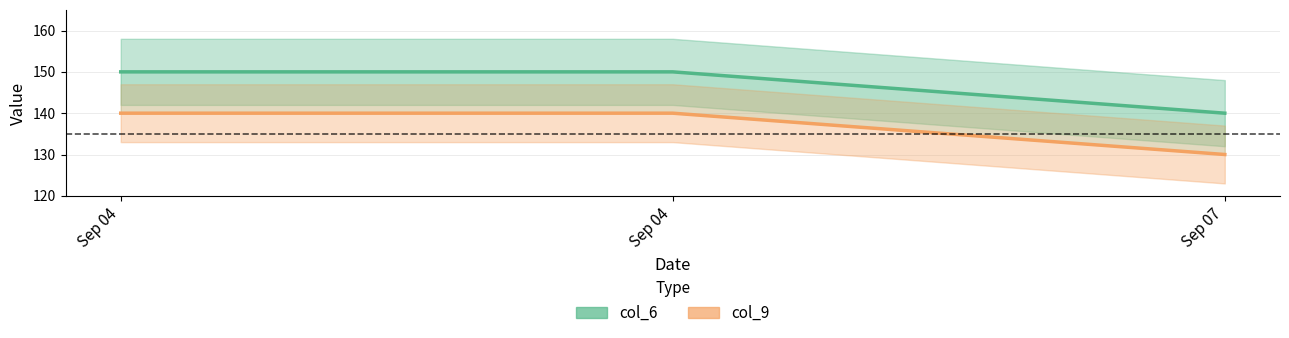

What is the total value across all series at Sep 04?

290